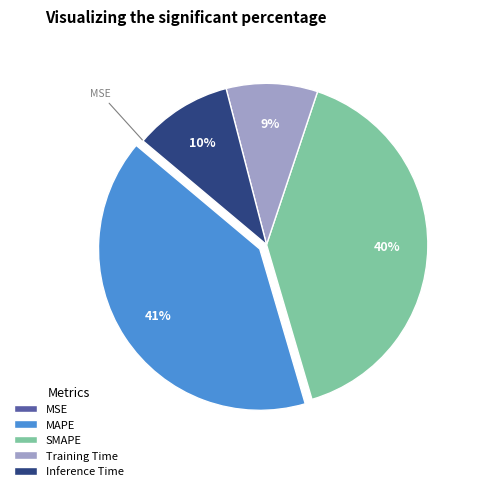

To the nearest percent, what percentage of the pie is Inference Time?

10%